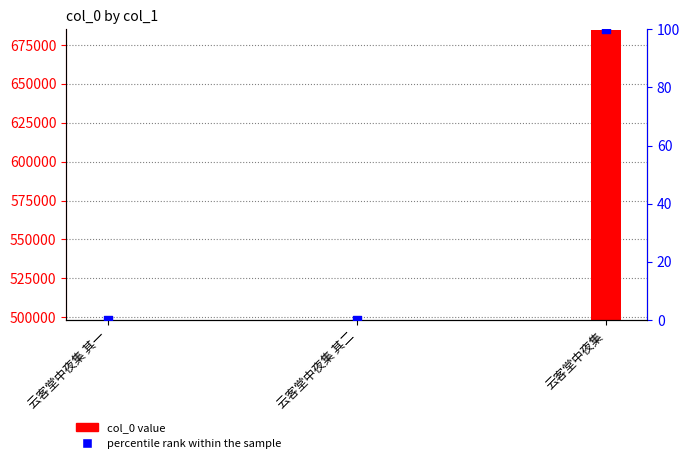

Is the value of col_0 at 云客堂中夜集 其二 greater than the value of percentile rank within the sample at 云客堂中夜集?

Yes